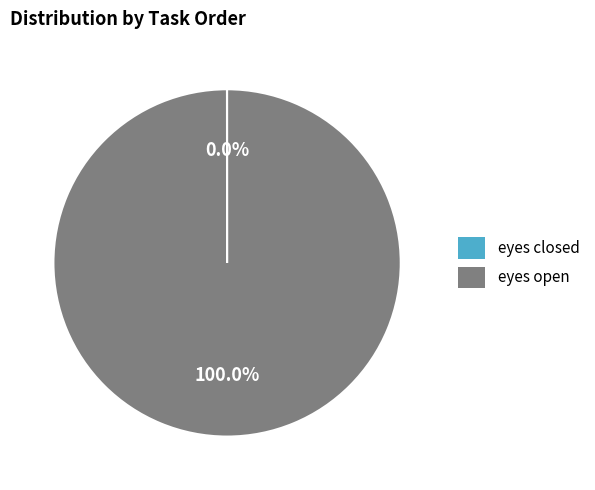

Which category has the biggest portion of the pie?

eyes open